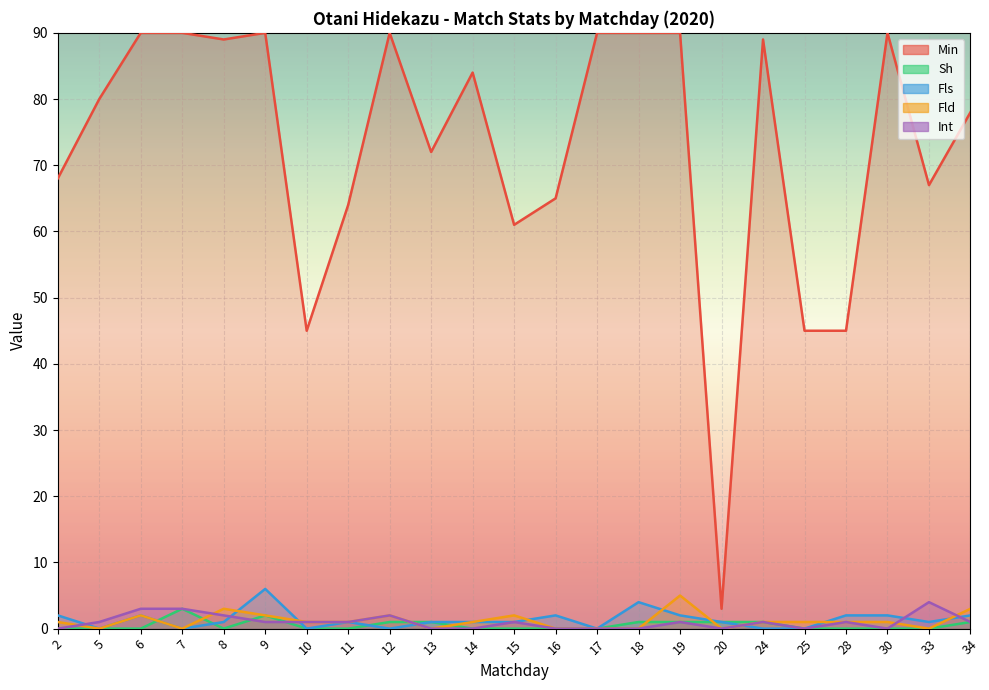

True or false: Fld and Min intersect in this chart.

False